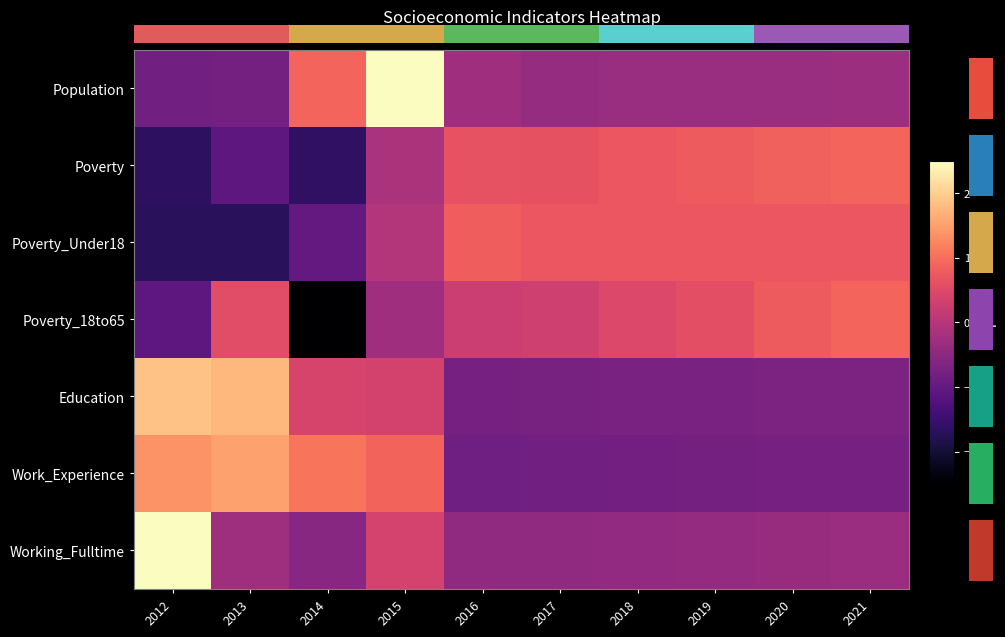

How many categories are shown in the chart?

10